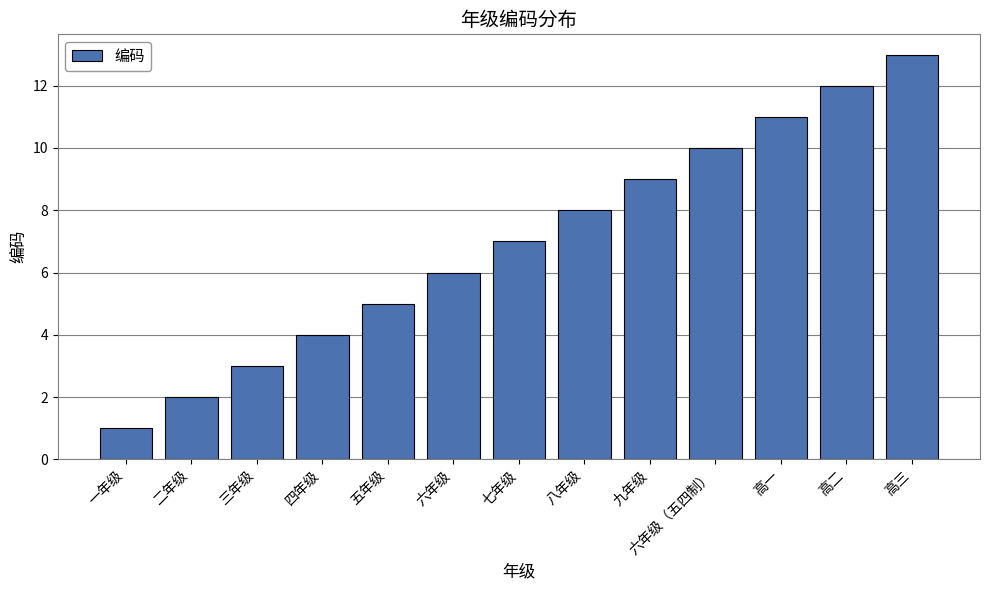

What position from the right is 高二?

2